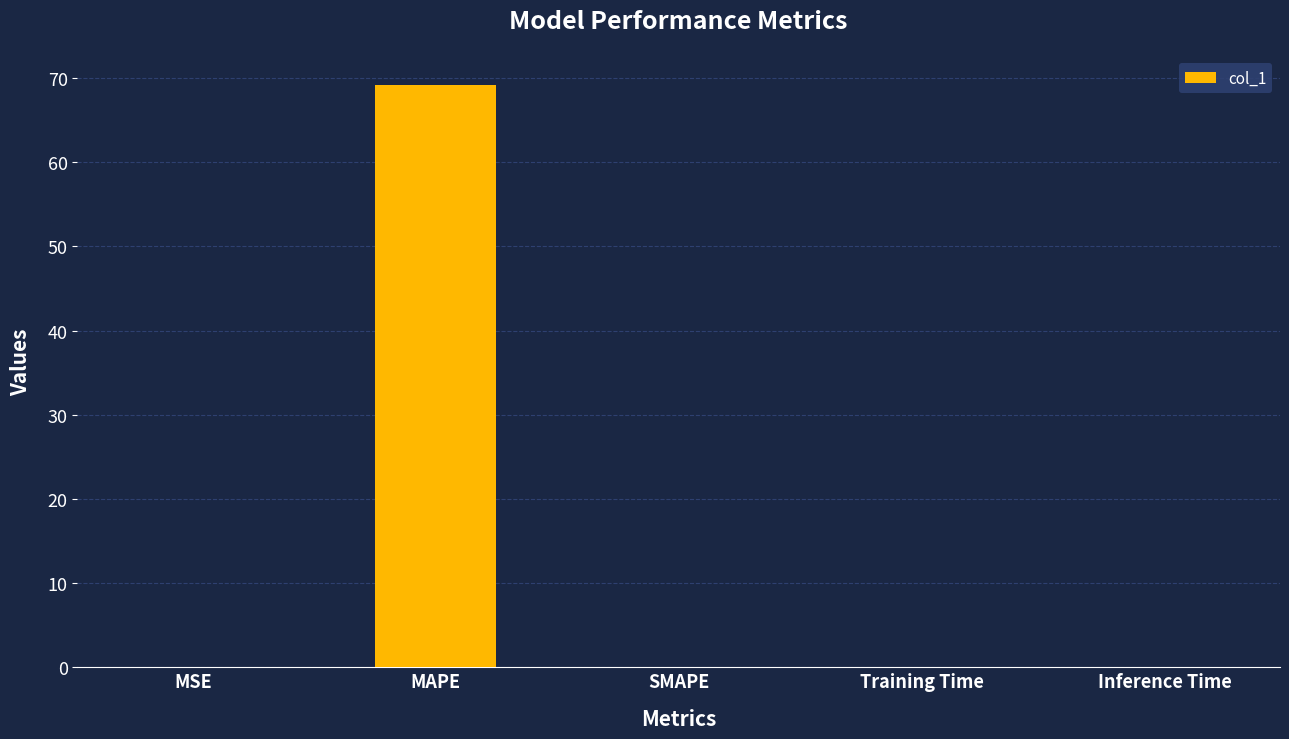

Between SMAPE and MAPE, which is larger?

MAPE